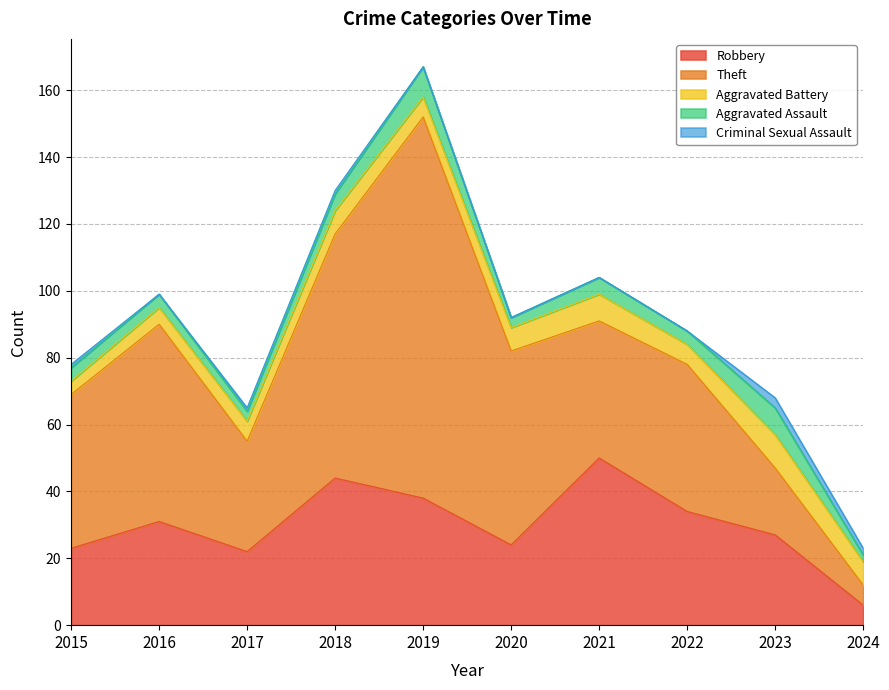

What is the difference between the maximum and minimum values in the Criminal Sexual Assault series?

3